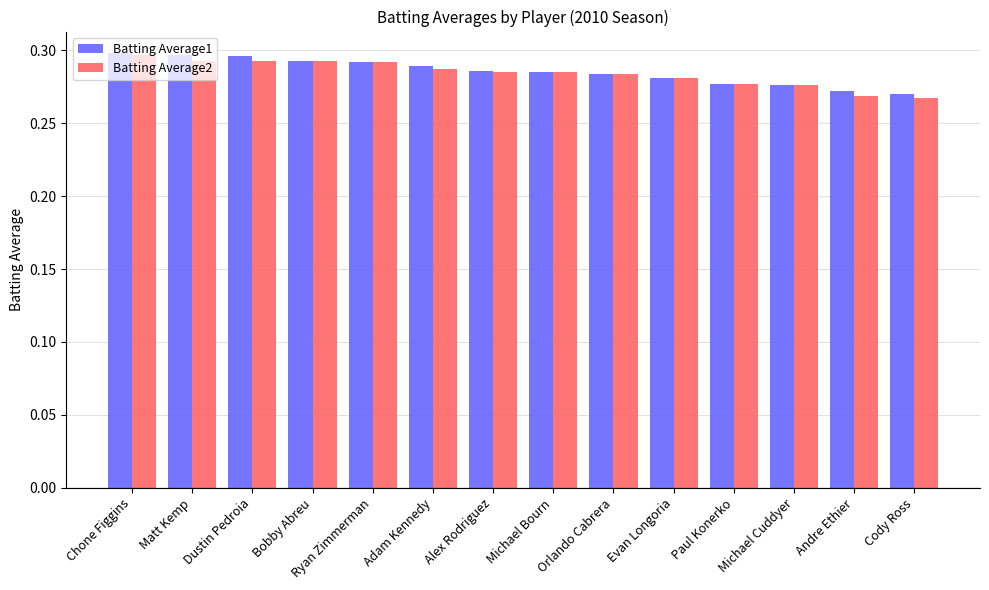

What is the sum of the Batting Average1 values at Ryan Zimmerman and Matt Kemp?

0.6